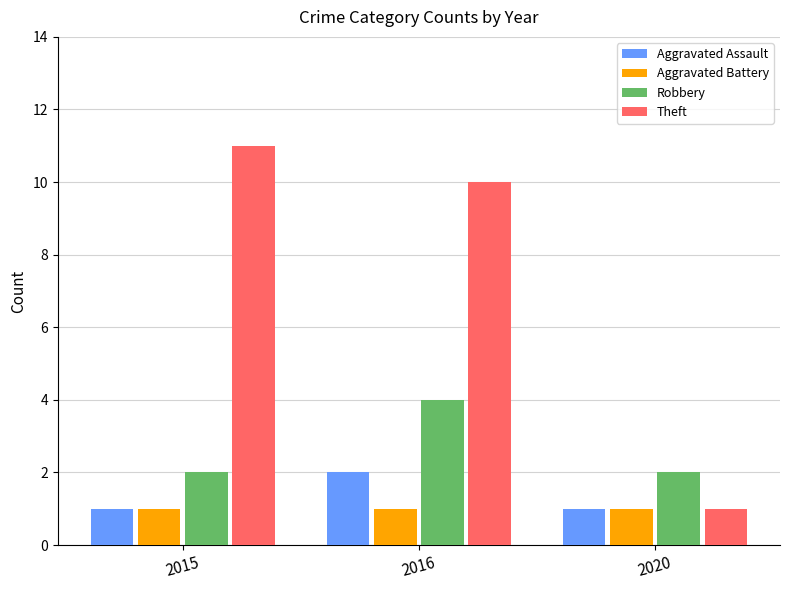

What is the value of the Aggravated Assault bar at the 1st from the left?

1